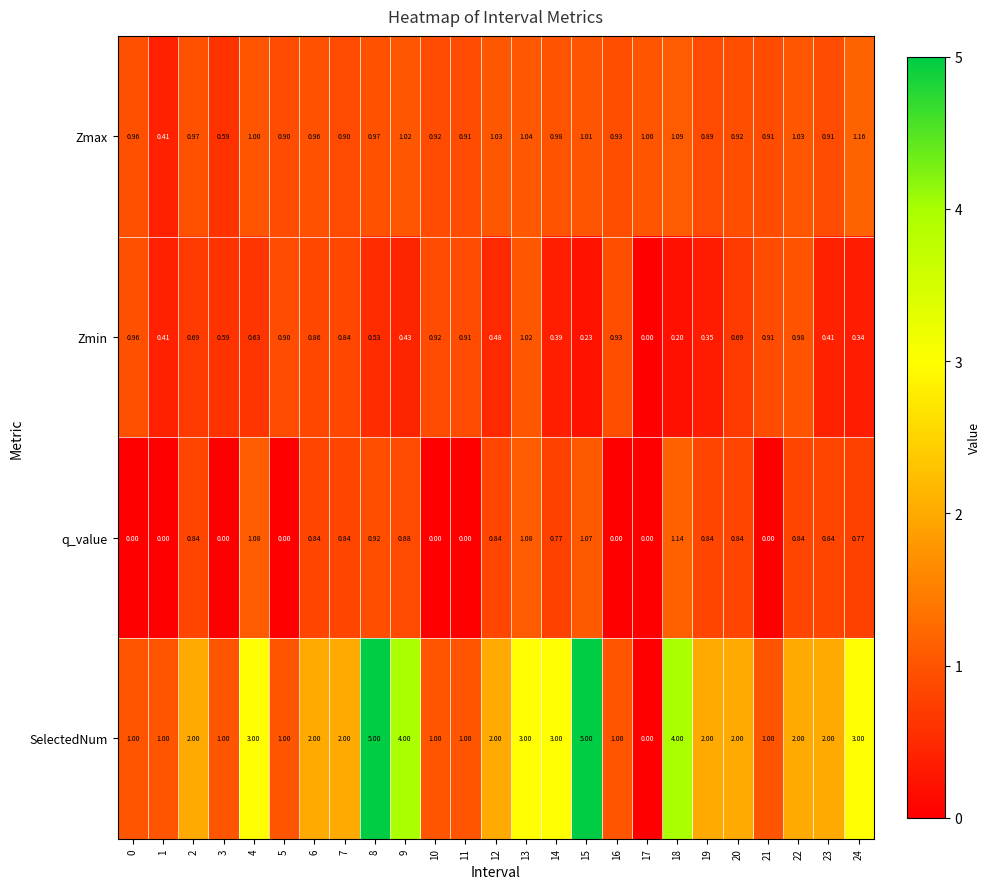

Which series has the largest total across all categories?

SelectedNum